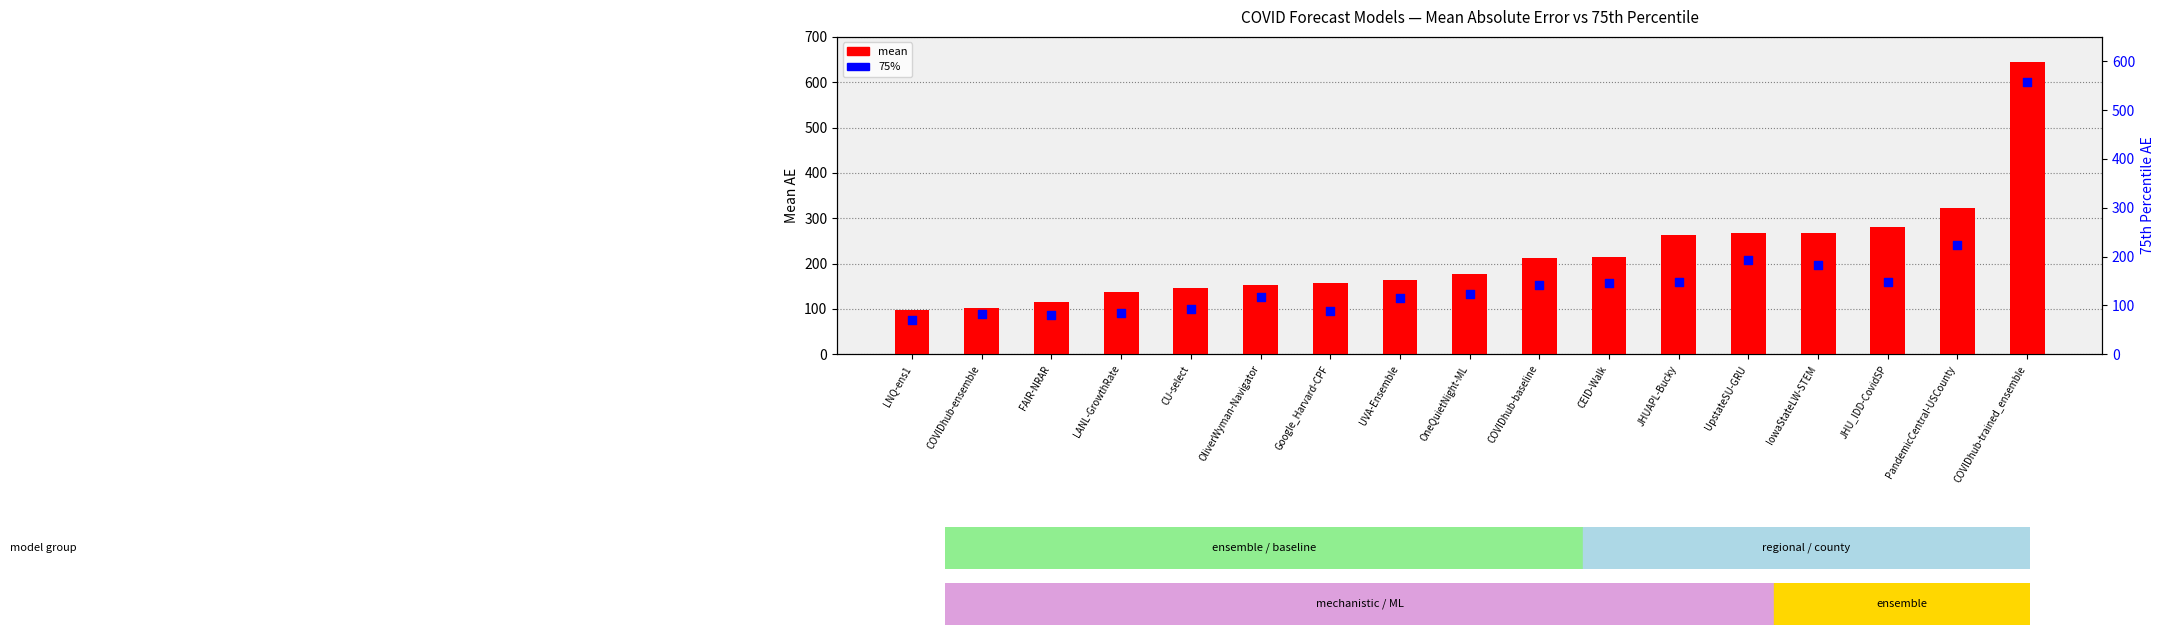

What is the total value across all series at COVIDhub-baseline?

353.6